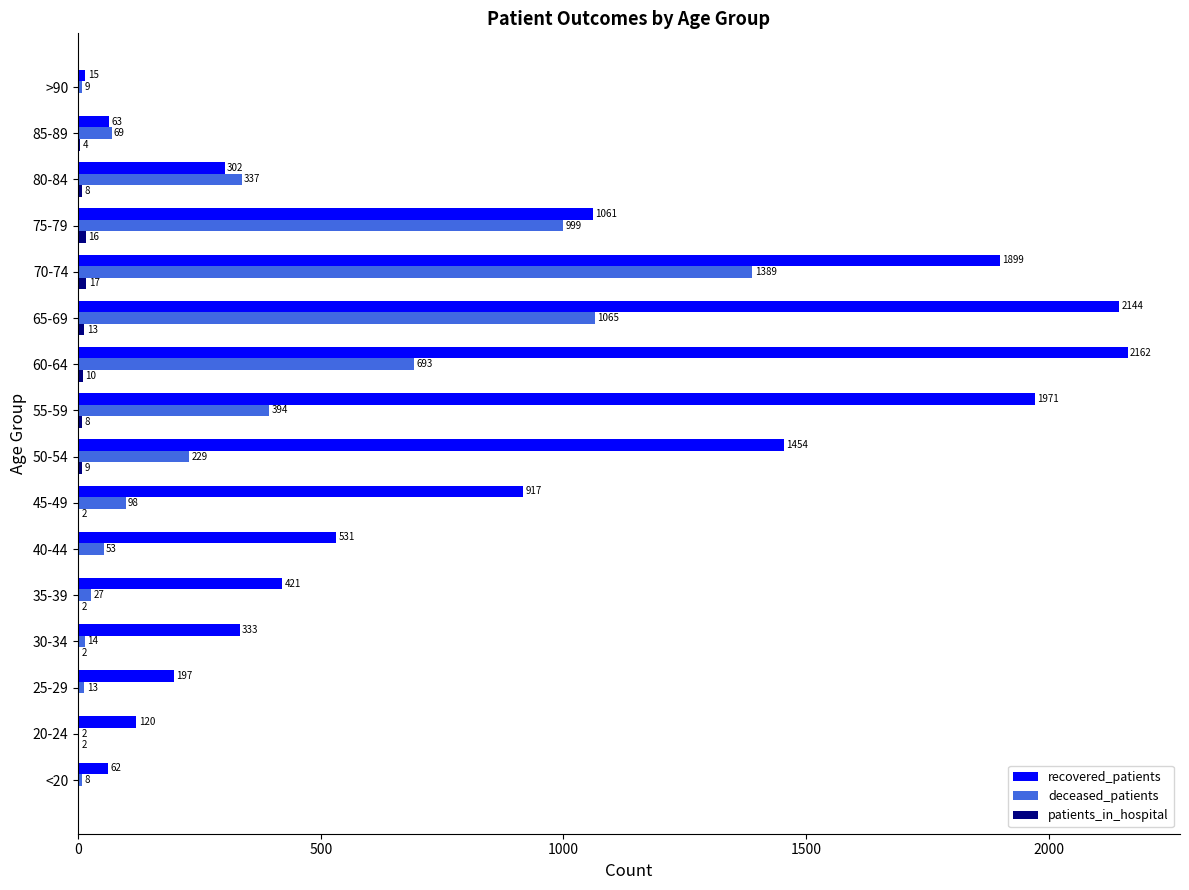

Which series has the largest total across all categories?

recovered_patients